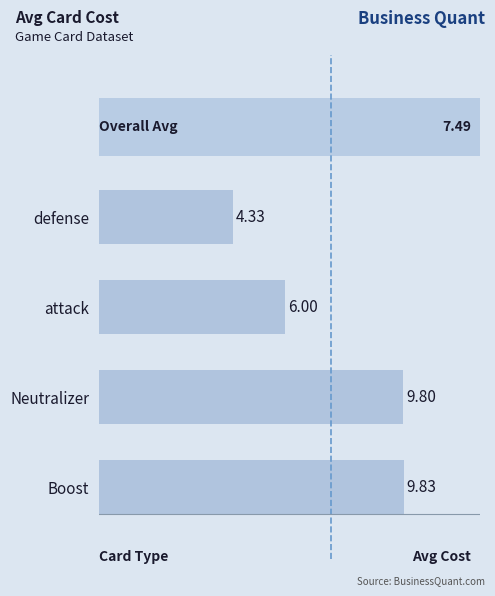

Which label corresponds to the smallest value in the chart?

defense